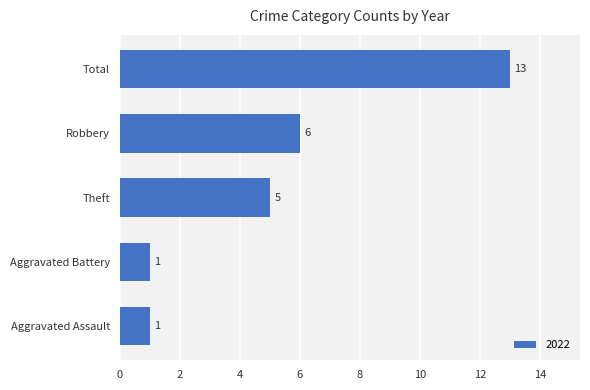

The chart shows a value of 2 at Theft. True or false?

False